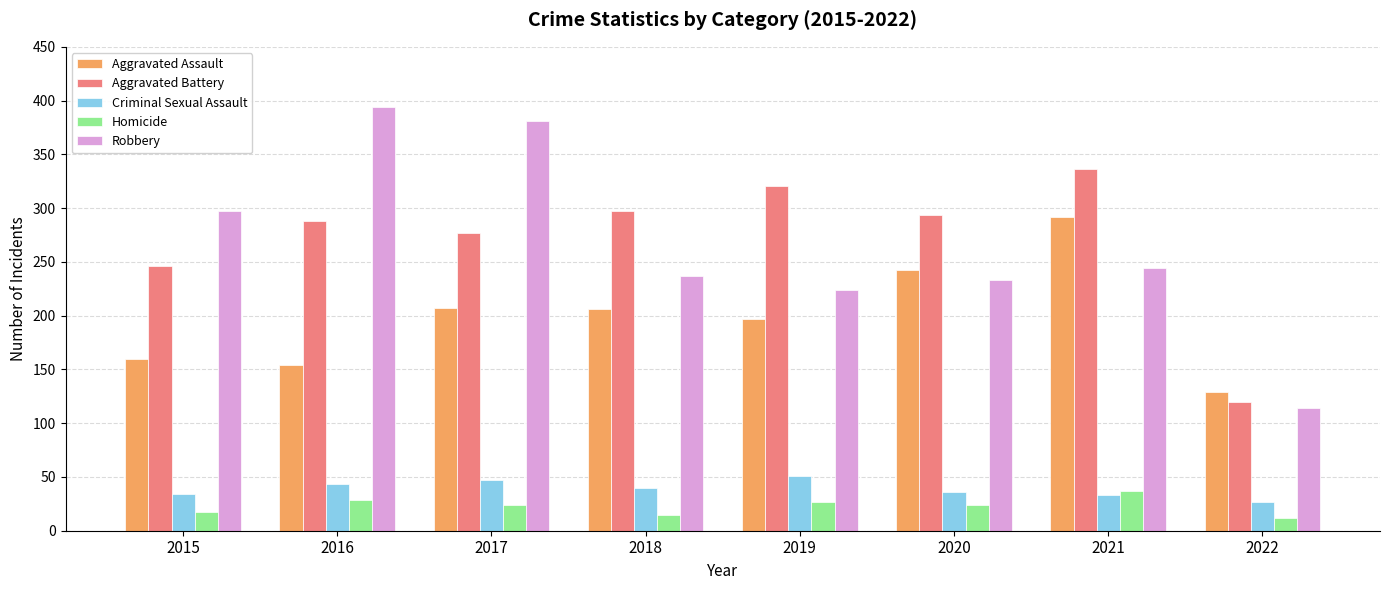

How many distinct data groups are displayed?

5